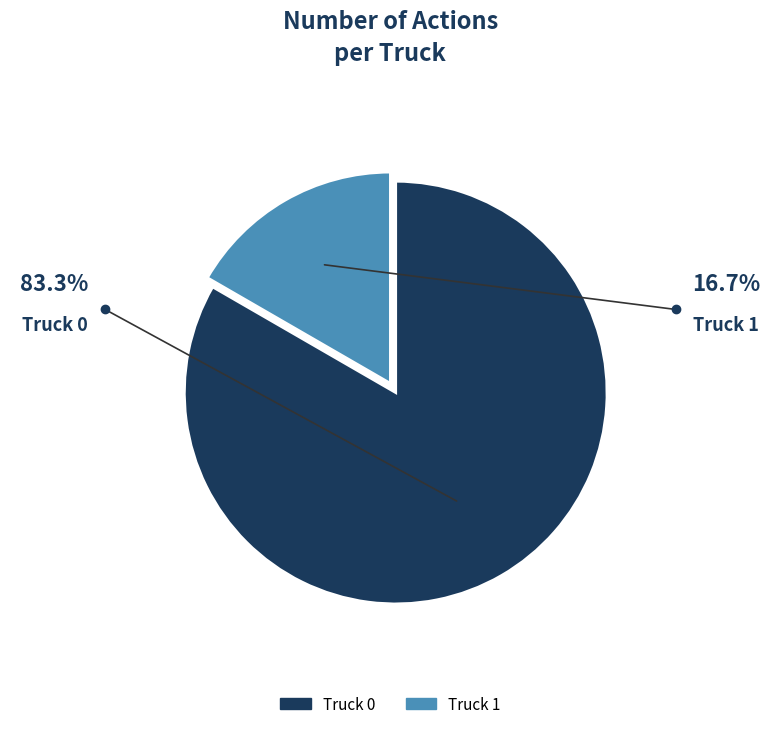

Combined, do Truck 0 and Truck 1 account for over 50%?

Yes